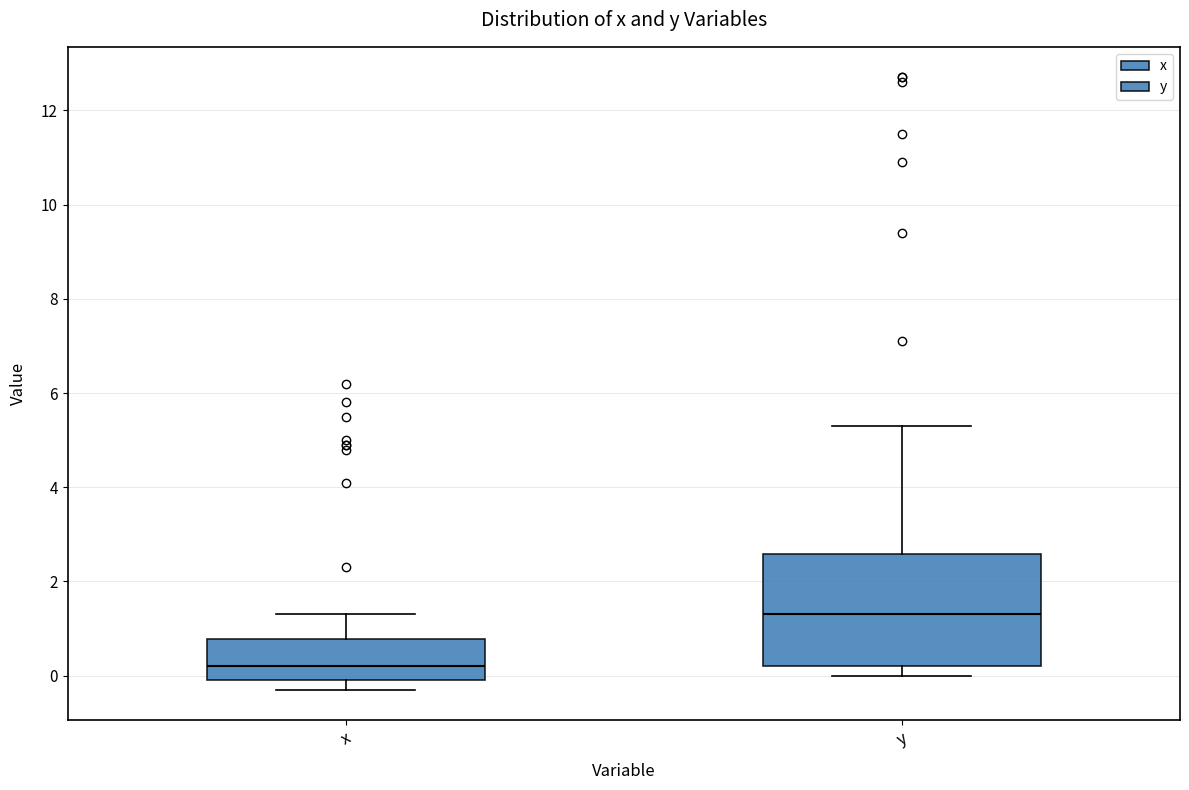

Where is the upper edge of the box for x on the y-axis? The values are not printed on the chart, so give them approximately, as read against the axis.

0.8